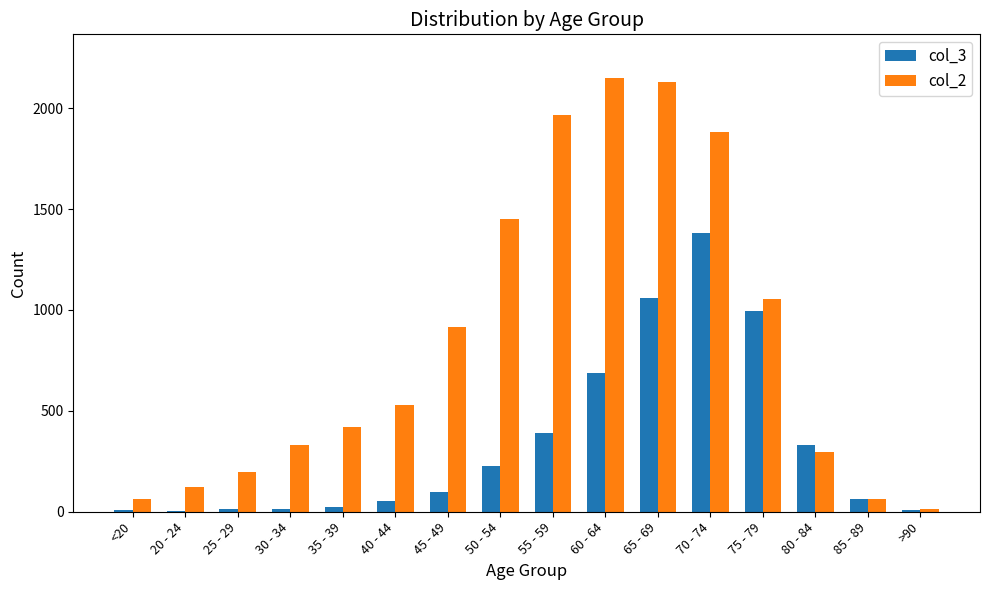

True or false: col_2 has a value of 461 at 60 - 64.

False